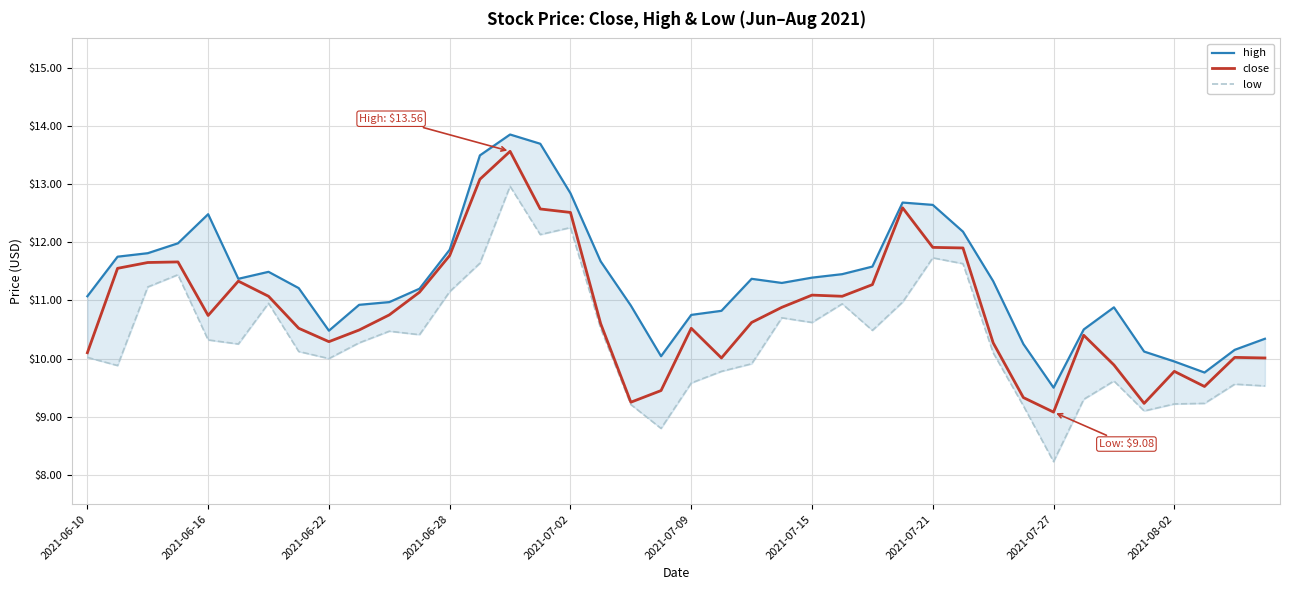

What is the difference between the maximum and minimum values in the low series?

4.7